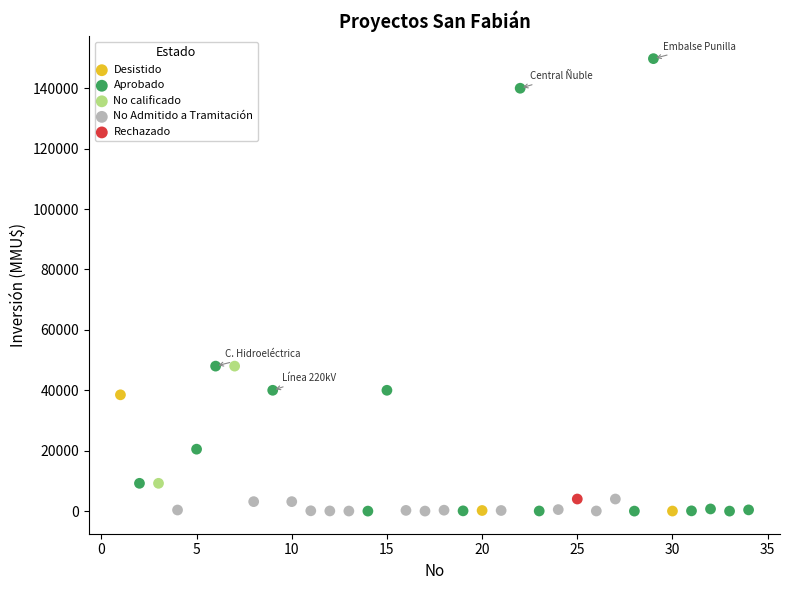

What are all the series names shown in the legend?

Desistido, Aprobado, No calificado, No Admitido a Tramitación, Rechazado